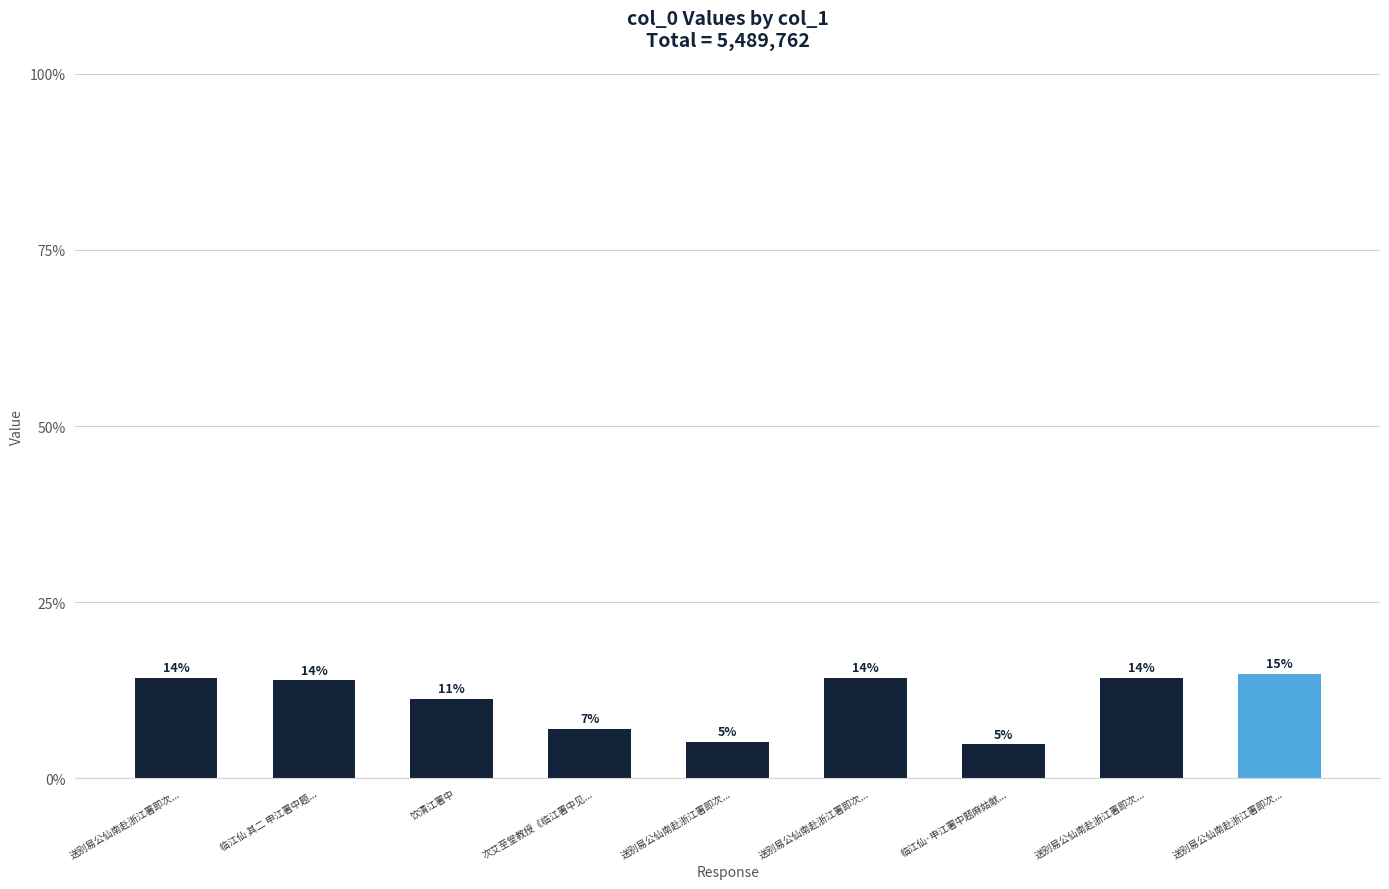

What is the label of the 5th bar from the right?

送别易公仙南赴浙江署即次...